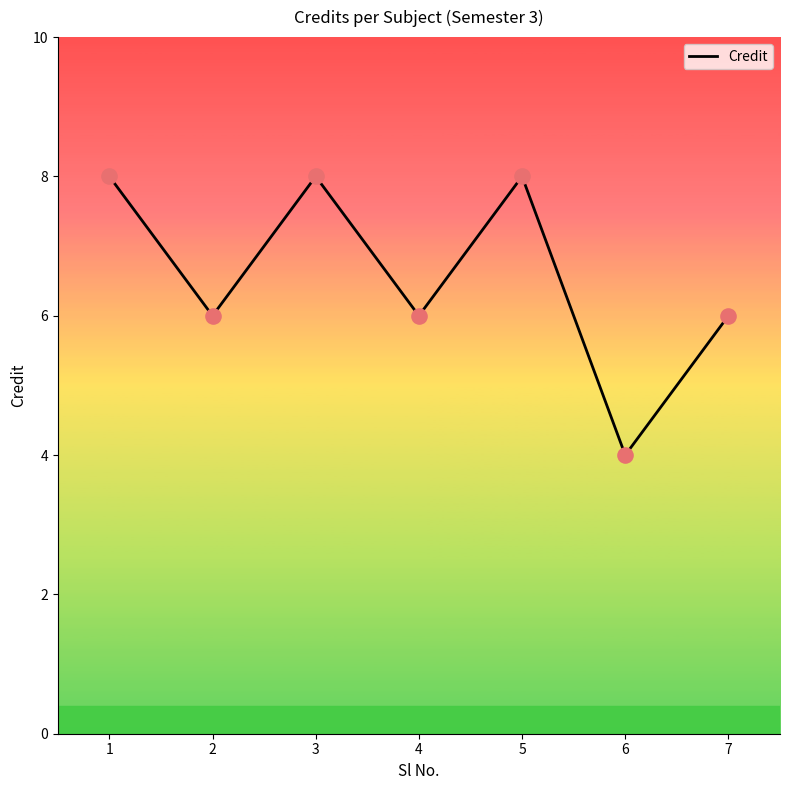

Which has a higher value, 7 or 3?

3